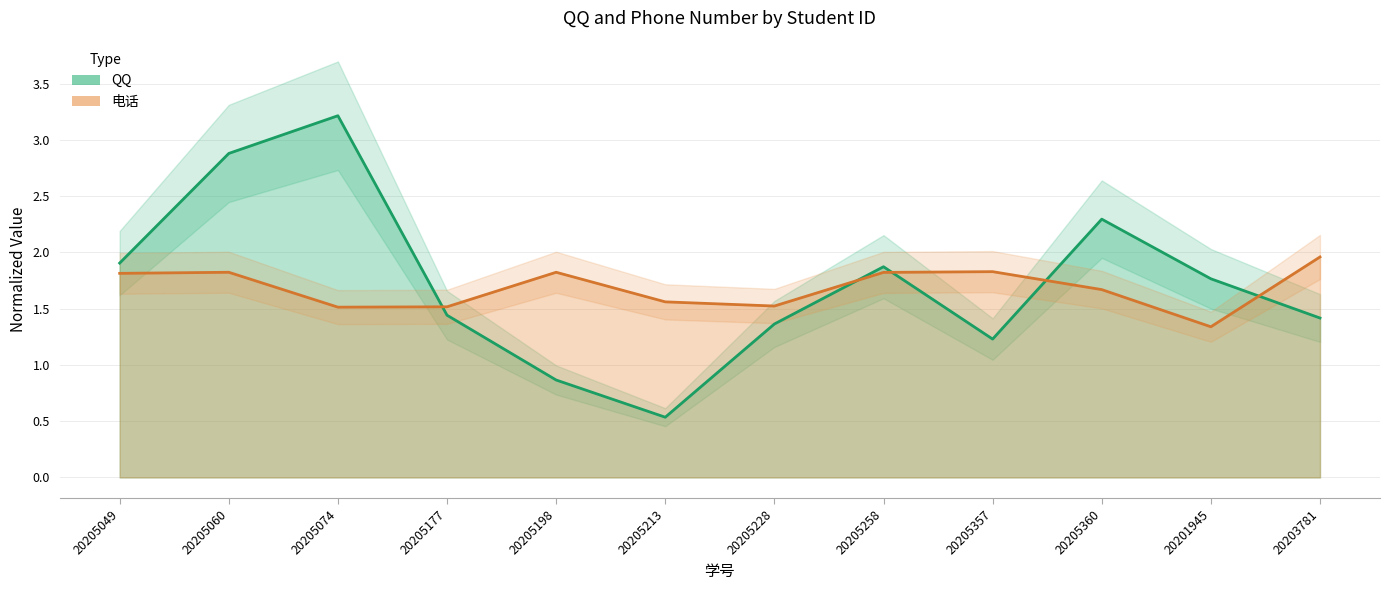

Reading left to right, list all the values displayed in this chart.

QQ: 1.9	2.9	3.2	1.4	0.9	0.5	1.4	1.9	1.2	2.3	1.8	1.4
电话: 1.8	1.8	1.5	1.5	1.8	1.6	1.5	1.8	1.8	1.7	1.3	2.0